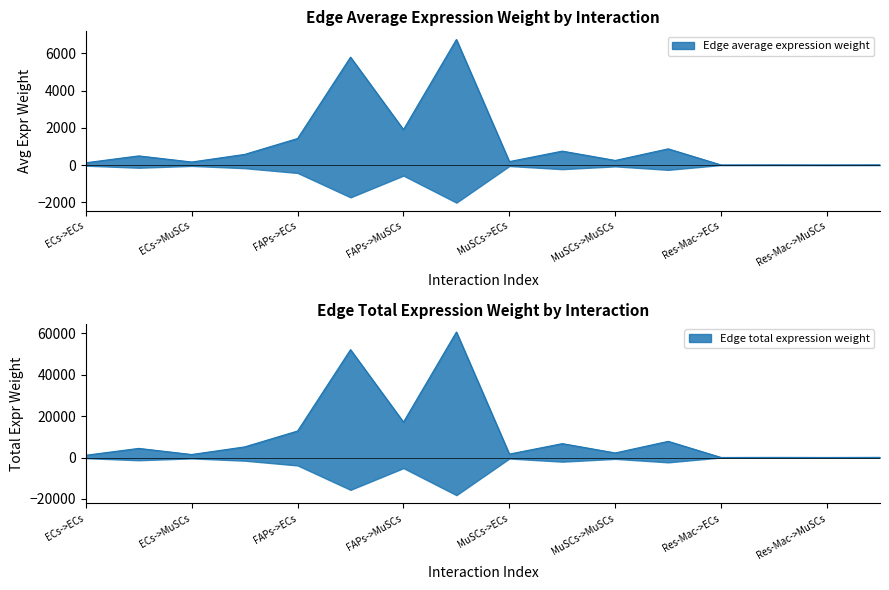

What position from the left is ECs->MuSCs?

3